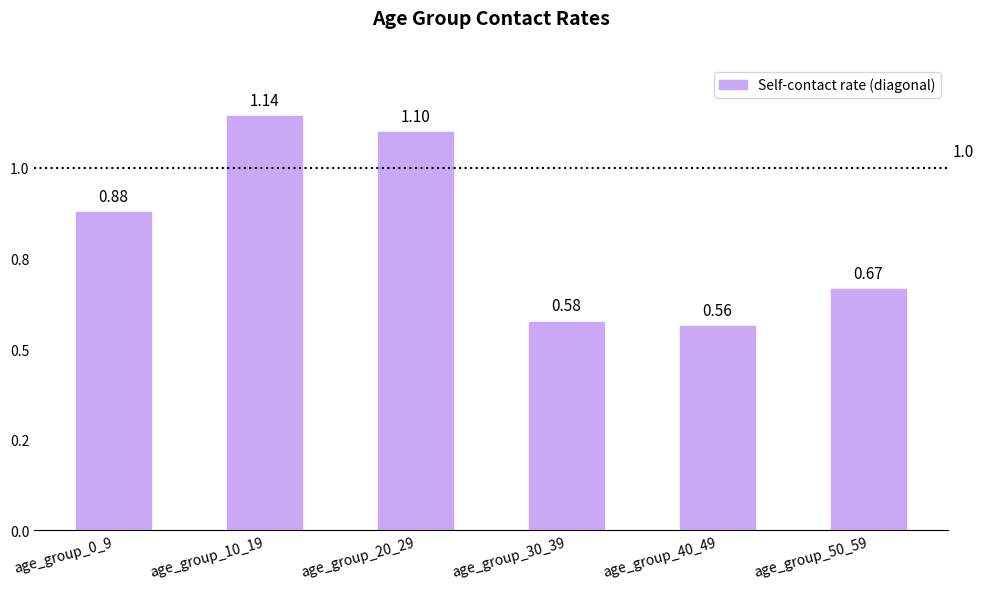

What is the greatest value displayed?

1.1